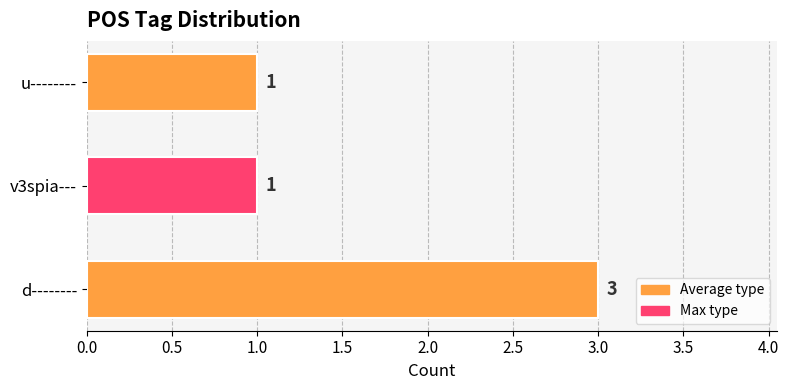

What is the sum of all values?

5